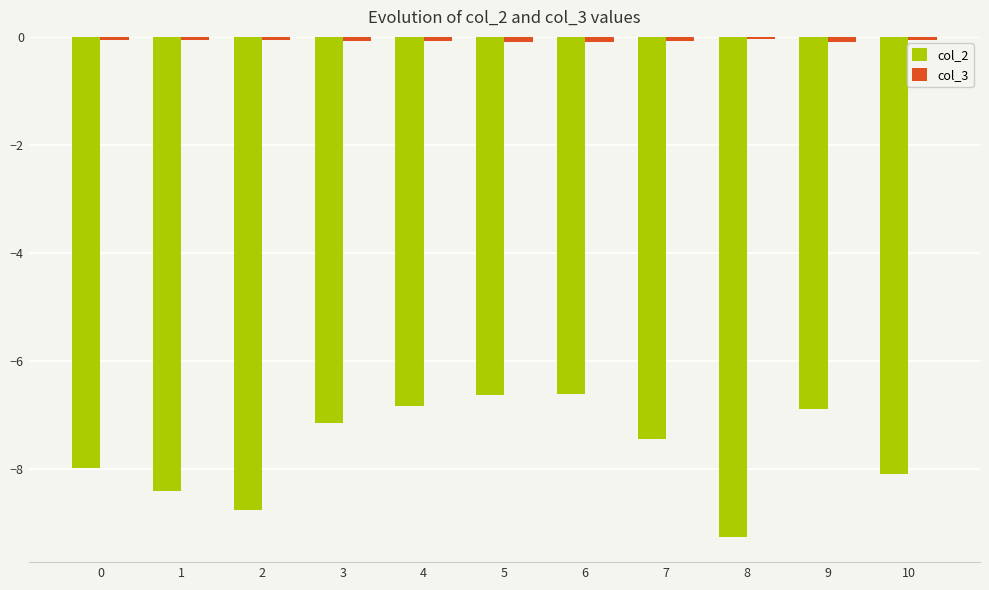

Is it true that col_3 equals -0.0 at 2?

True